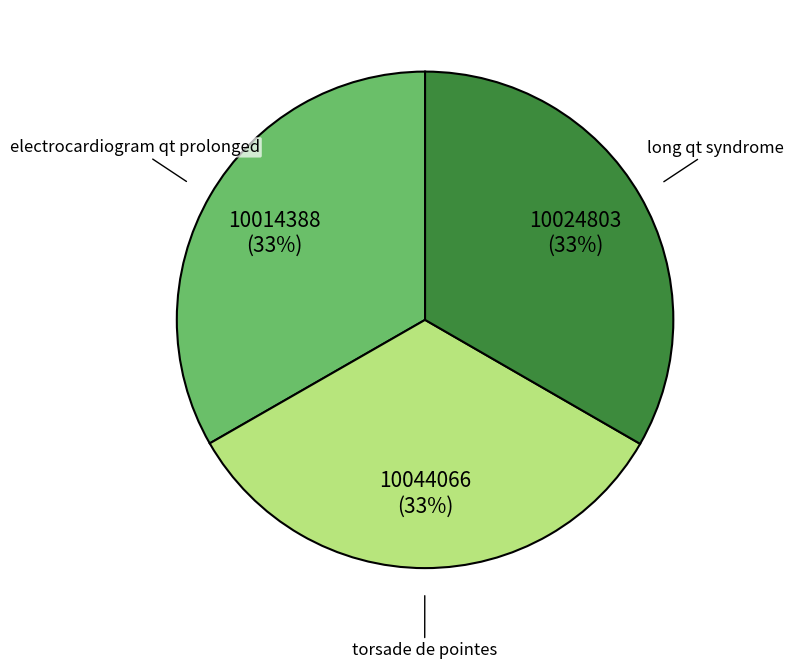

Combined, do electrocardiogram qt prolonged and long qt syndrome account for over 50%?

Yes